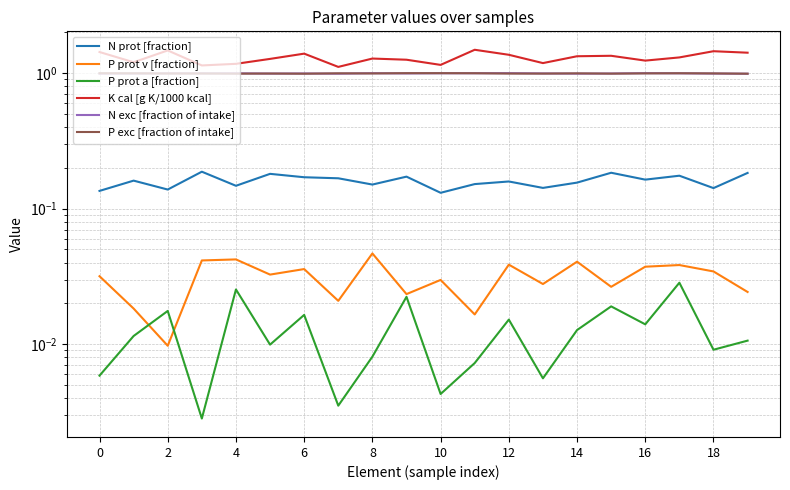

Count the number of data series in this chart.

6